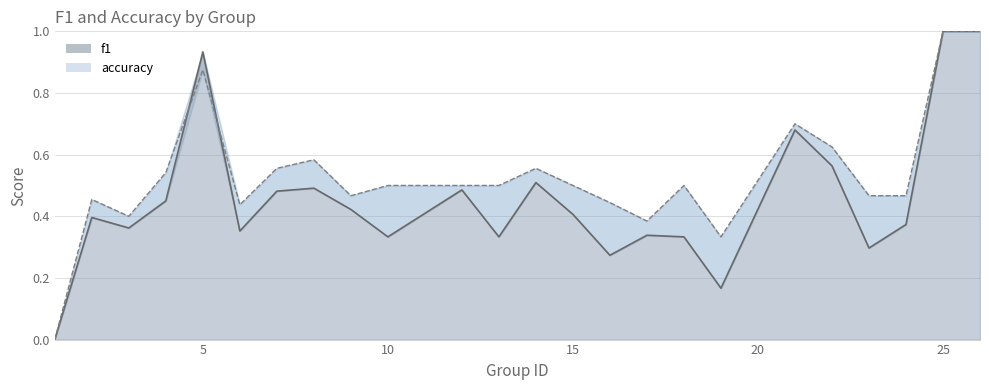

Is it true that accuracy line equals 0.6 at 14?

False